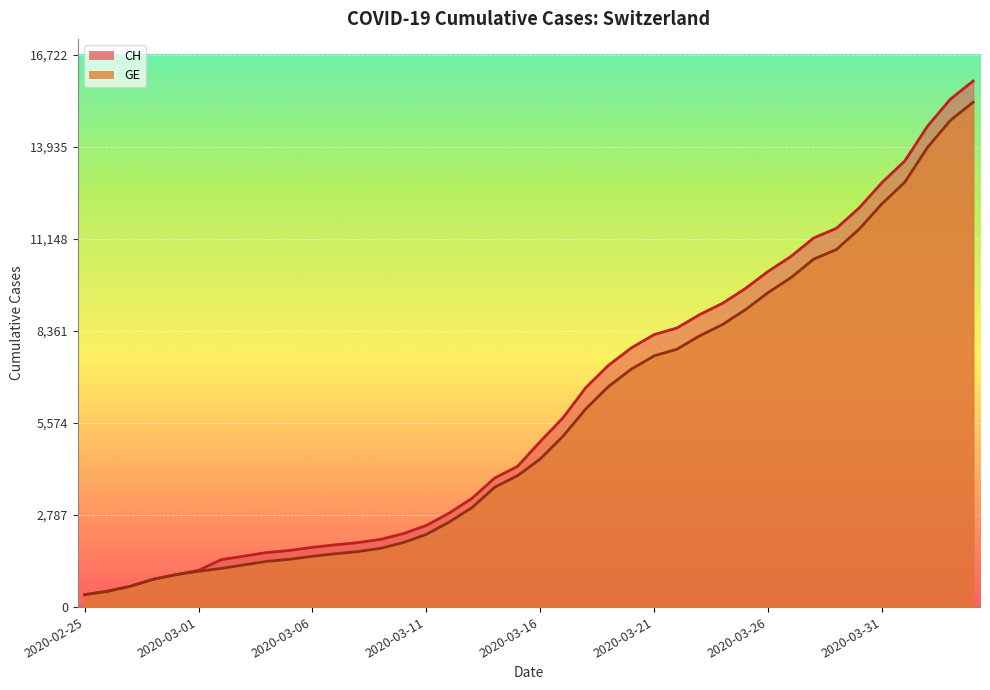

The value of GE at 2020-03-27 is 9971. True or false?

True